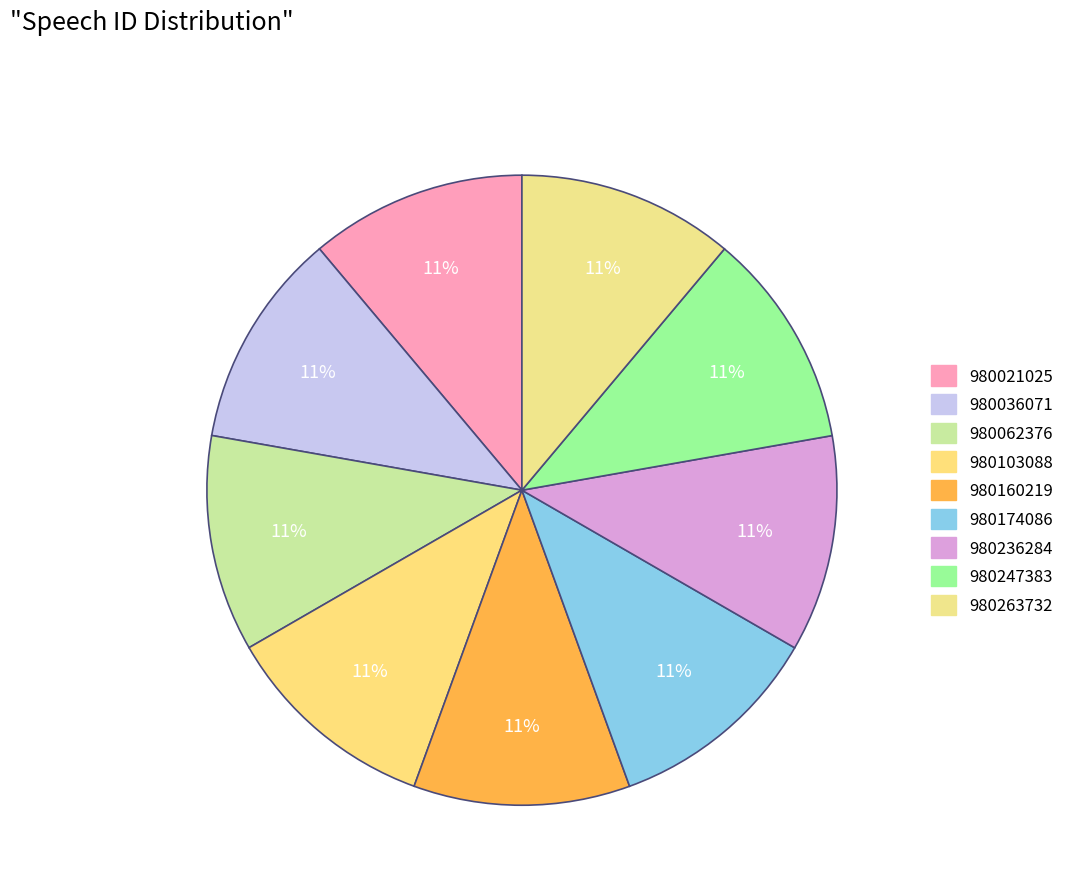

What percentage is the 980160219 slice, to the nearest percent?

11%